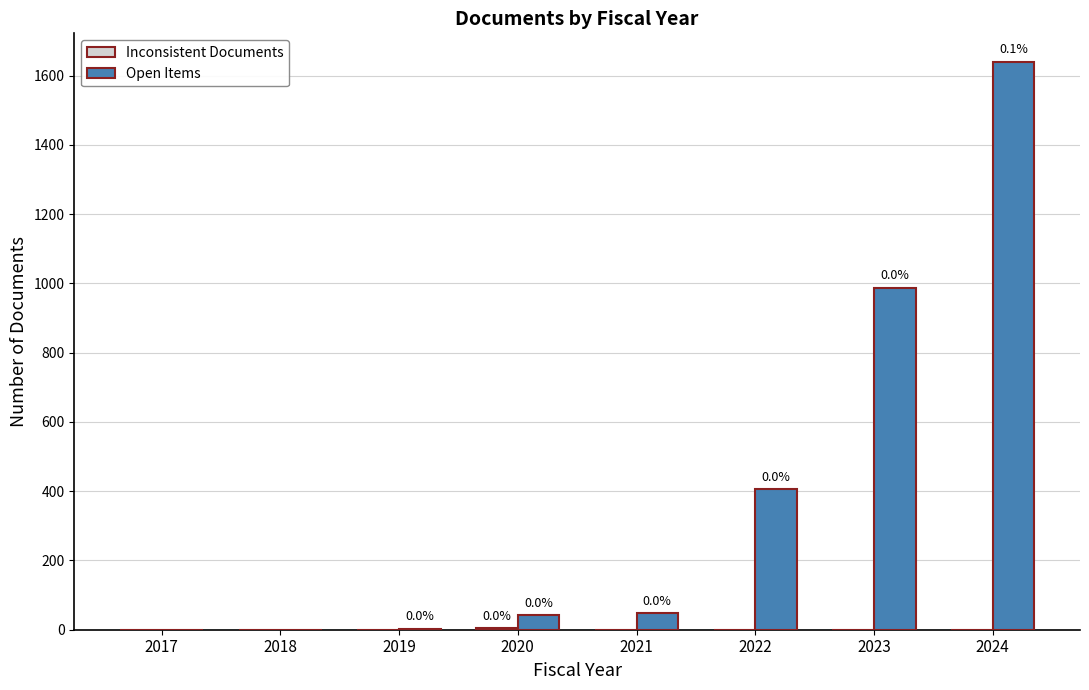

How many groups of bars are there?

8